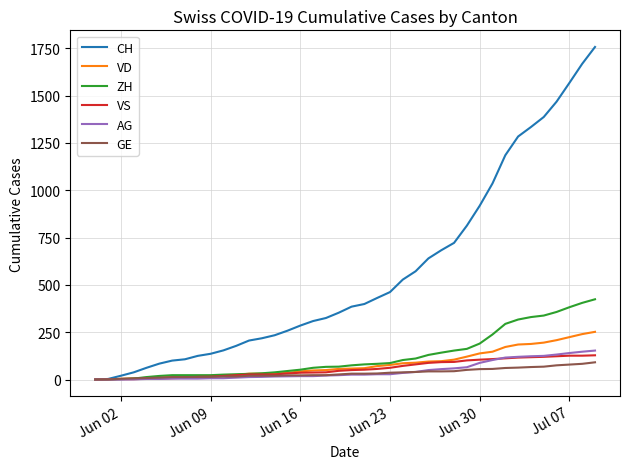

What is the greatest value displayed?

1757